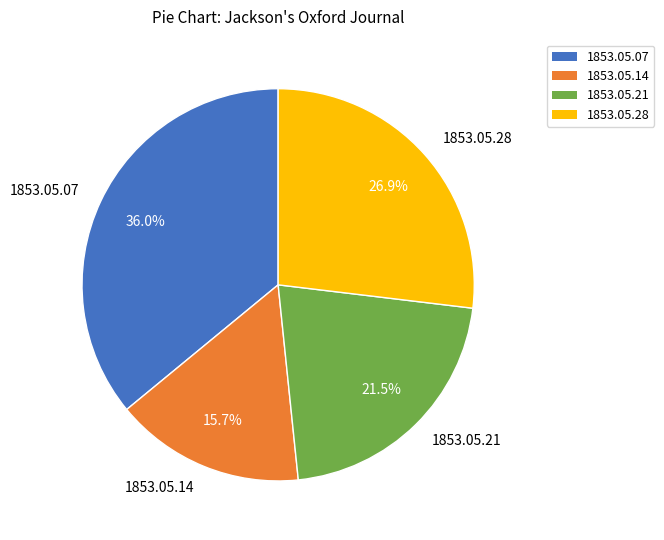

Is the sum of 1853.05.07 and 1853.05.14 greater than half?

Yes